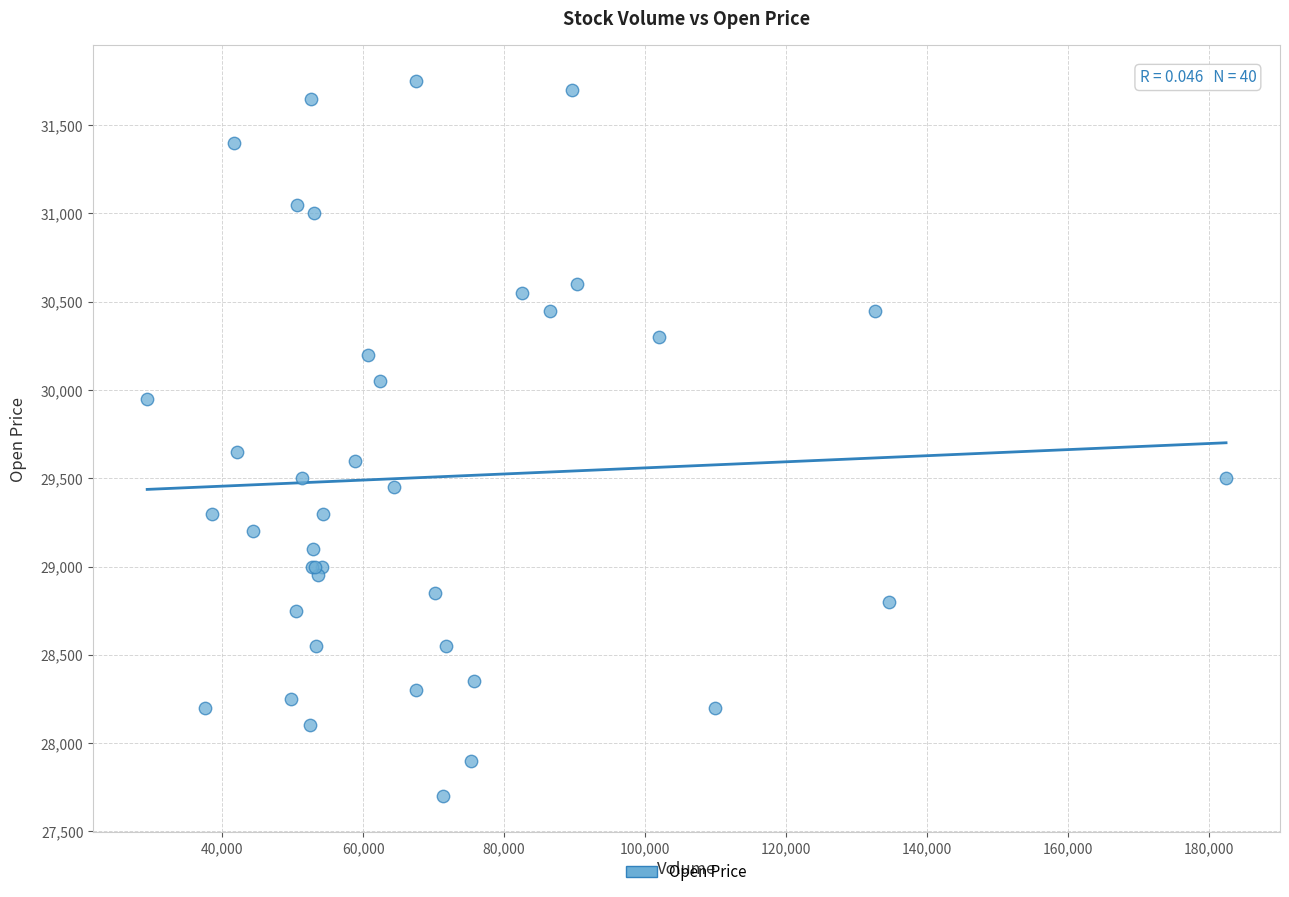

What Y value in the scatter plot is closest to 29725?

29650